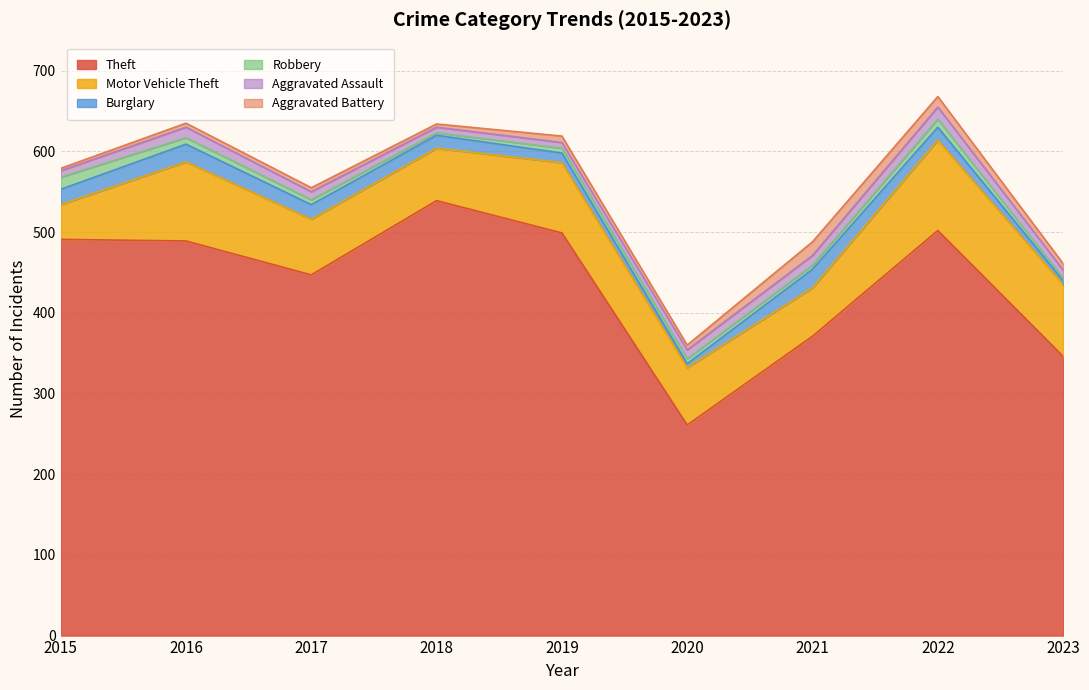

Which series has the widest spread of values?

Theft